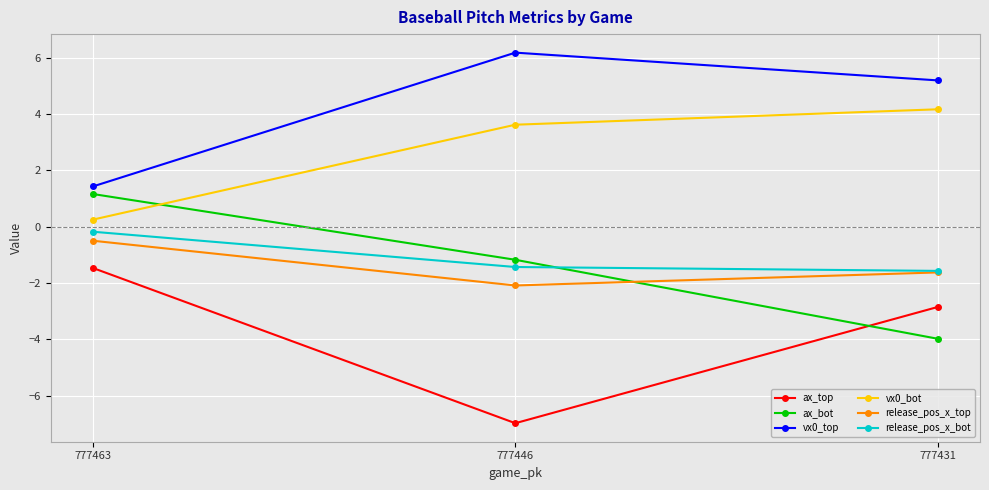

What is the value of the vx0_bot point at the 3rd from the left?

4.2